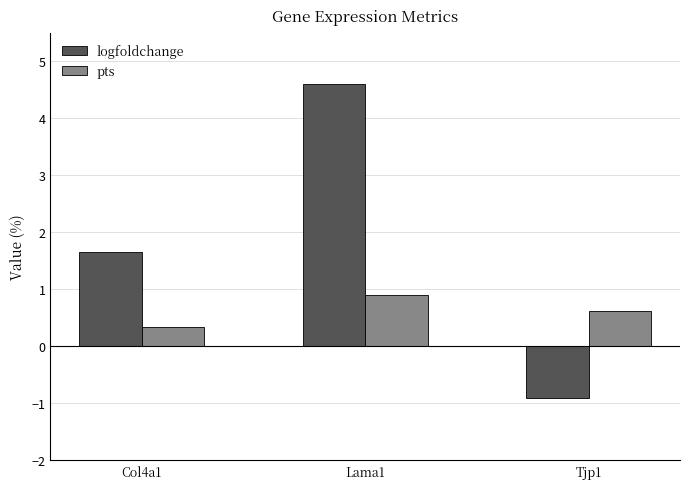

True or false: pts has a value of 0.6 at Tjp1.

True